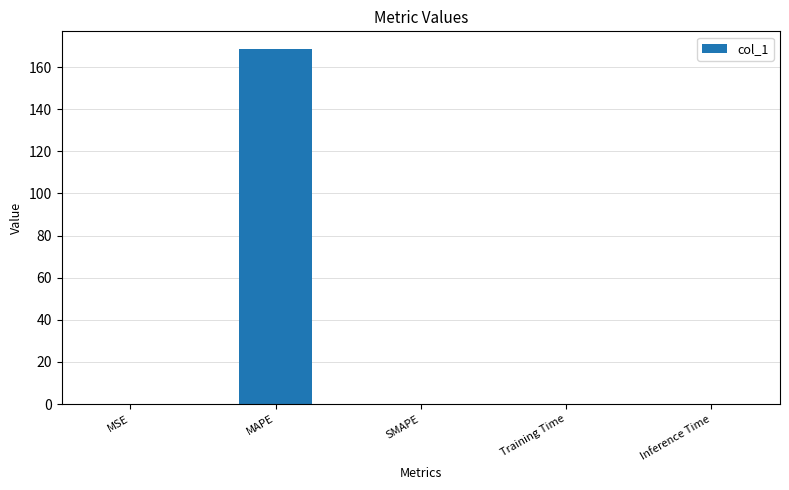

The chart shows a value of 0.0 at SMAPE. True or false?

True